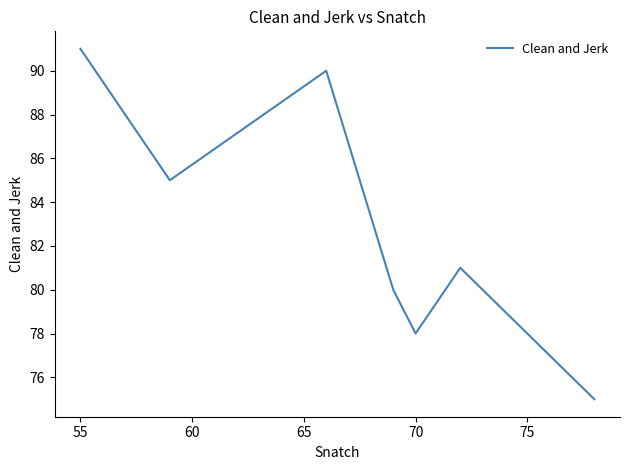

How many interior local peaks (higher than both neighbors) does the data have?

2